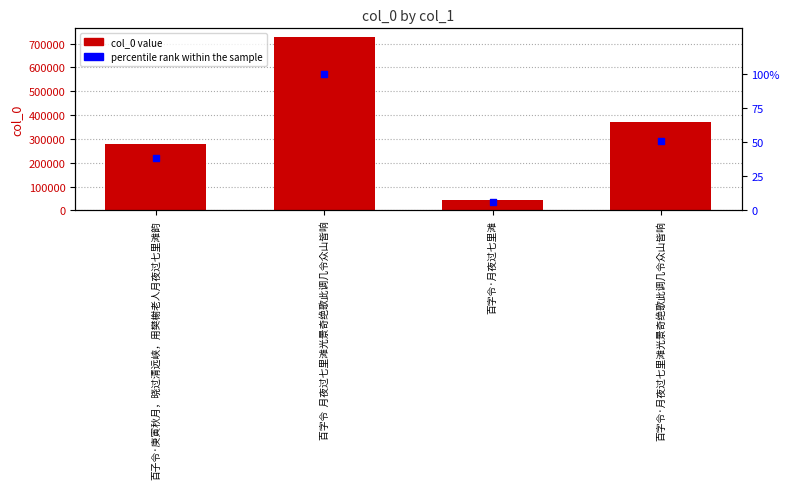

At how many categories does at least one series exceed 246118?

3